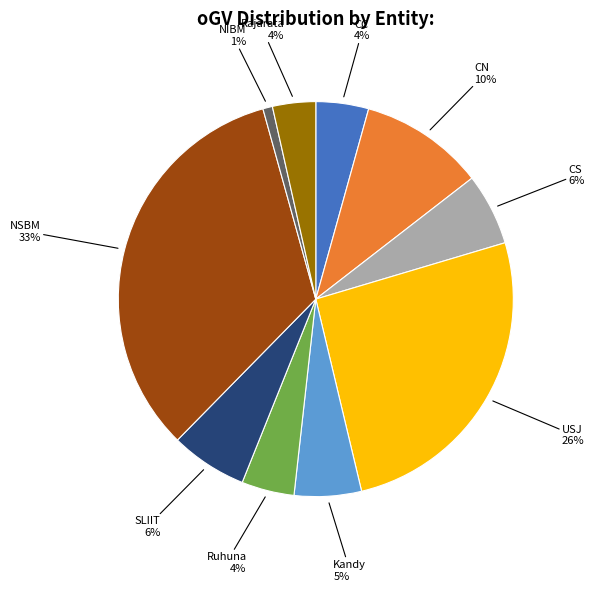

Is there any slice that represents more than half of the pie?

No